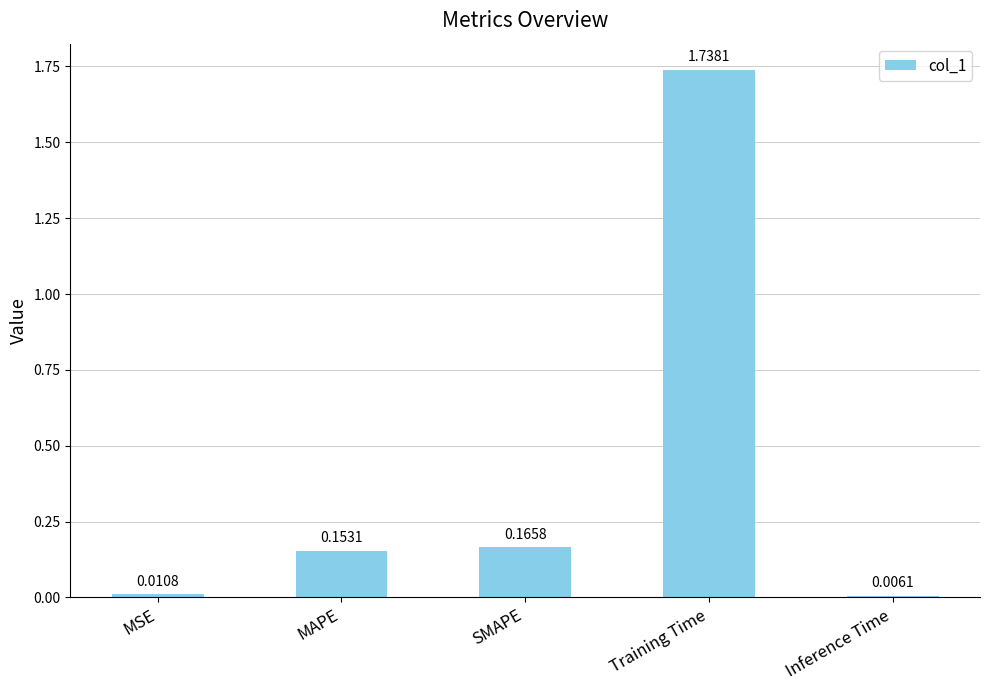

What is the change in value from Training Time to Inference Time?

-1.7